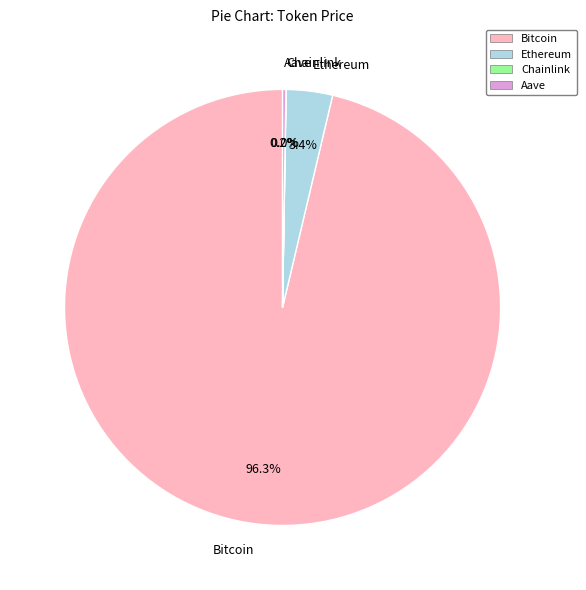

What percentage is the Ethereum slice, to the nearest percent?

3%